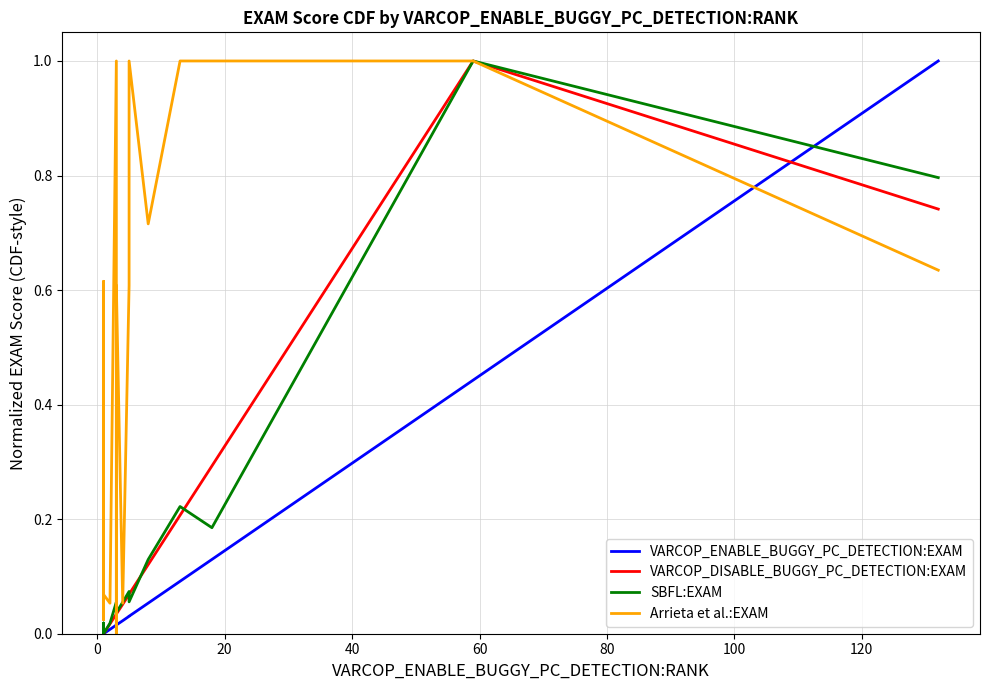

What is the difference between the maximum and minimum values in the VARCOP_DISABLE_BUGGY_PC_DETECTION:EXAM series?

1.0